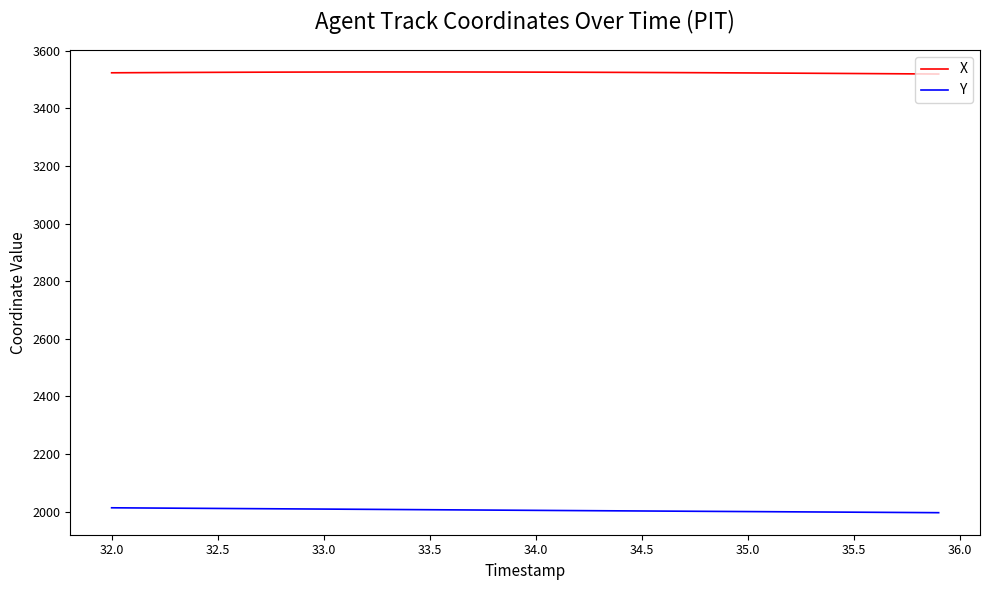

Which series has the largest total across all categories?

X